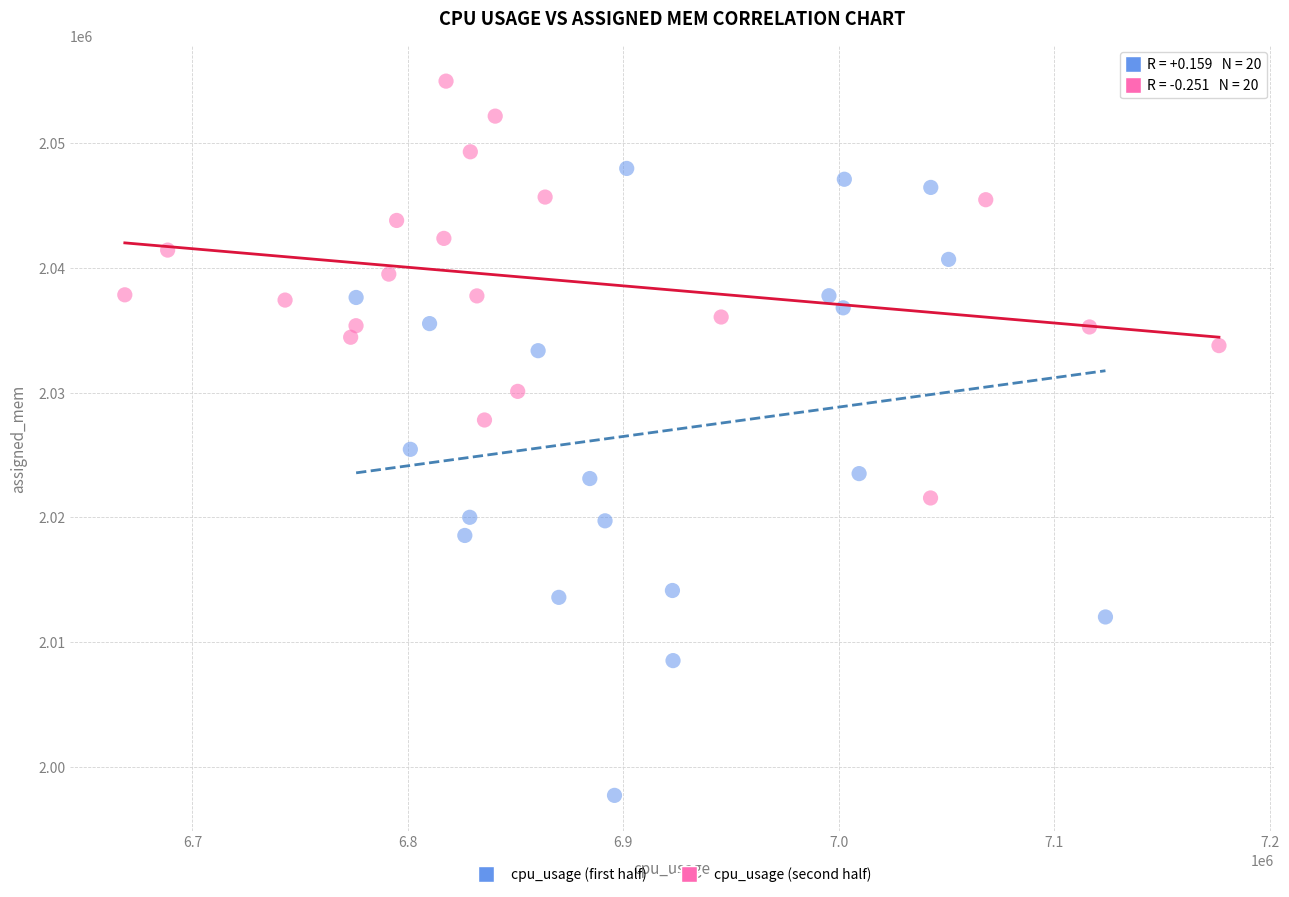

Which series reaches the minimum Y coordinate?

cpu_usage (first half)